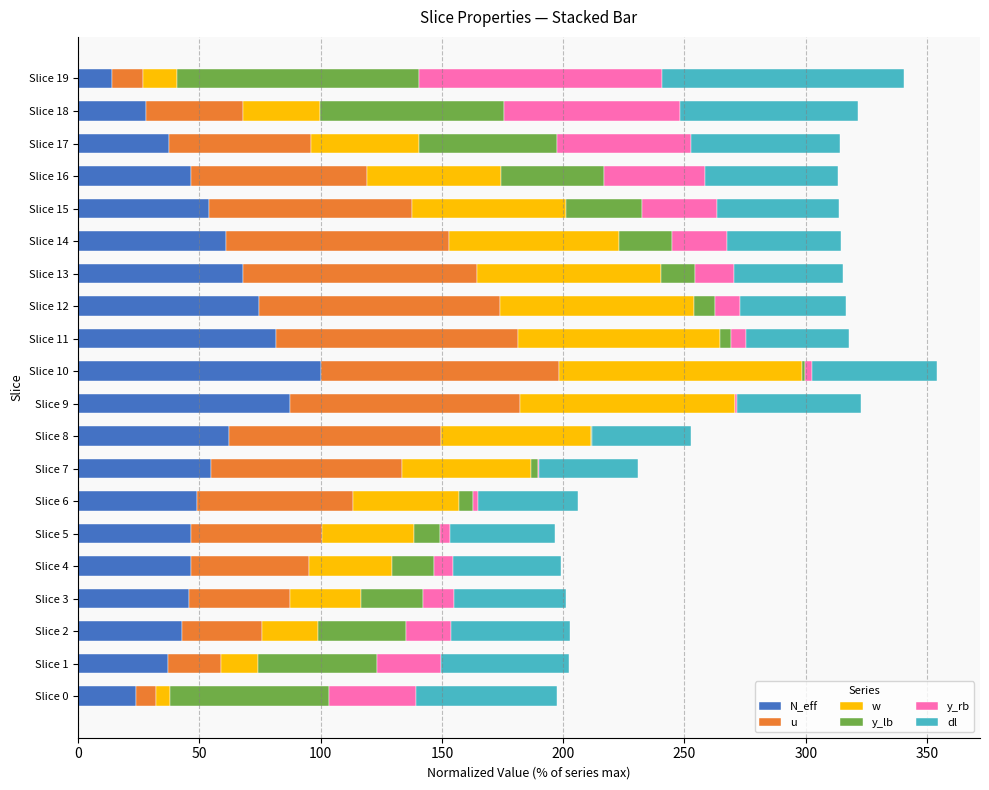

What is the total value across all series at Slice 16?

313.3